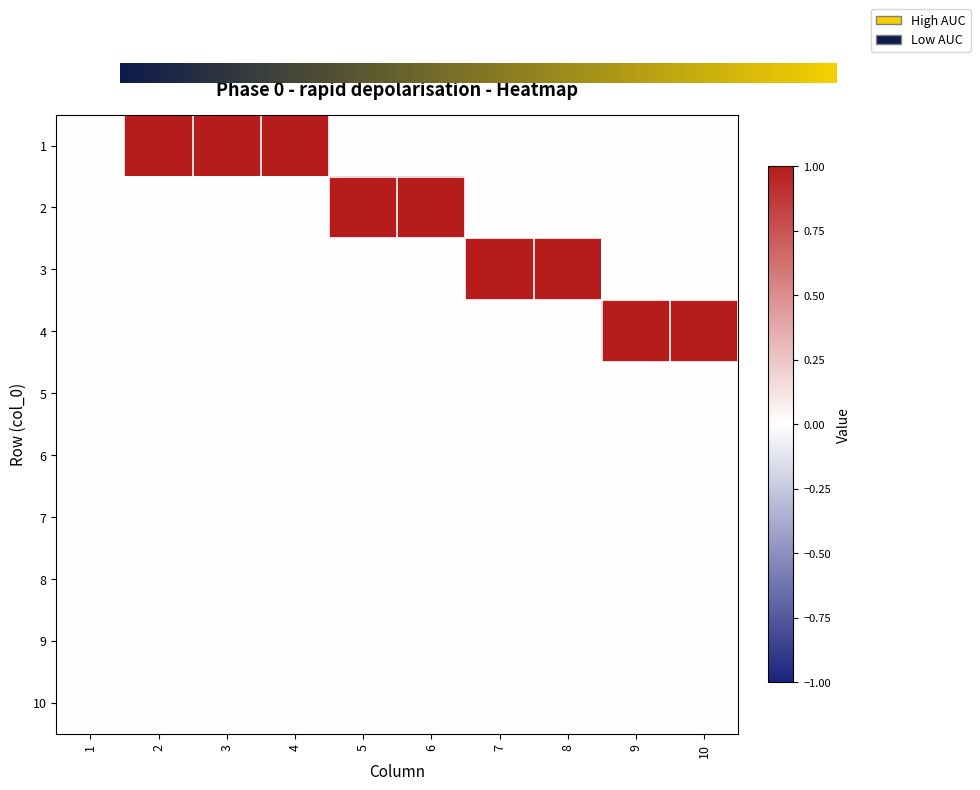

Is it true that 7 equals -1 at 8?

False